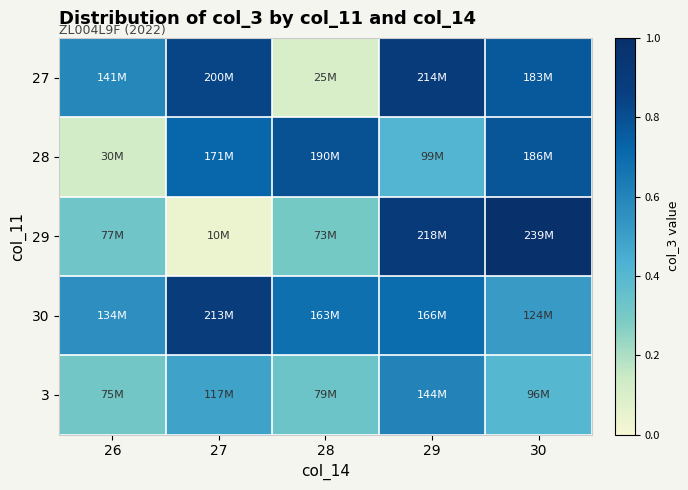

How many categories are shown in the chart?

5